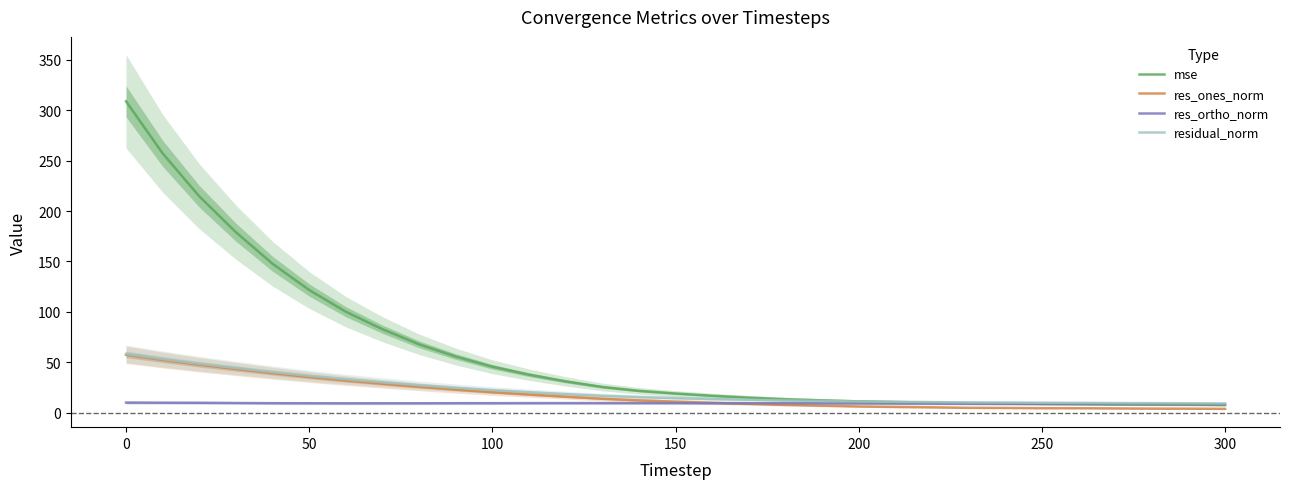

What is the maximum value for res_ortho_norm?

10.0